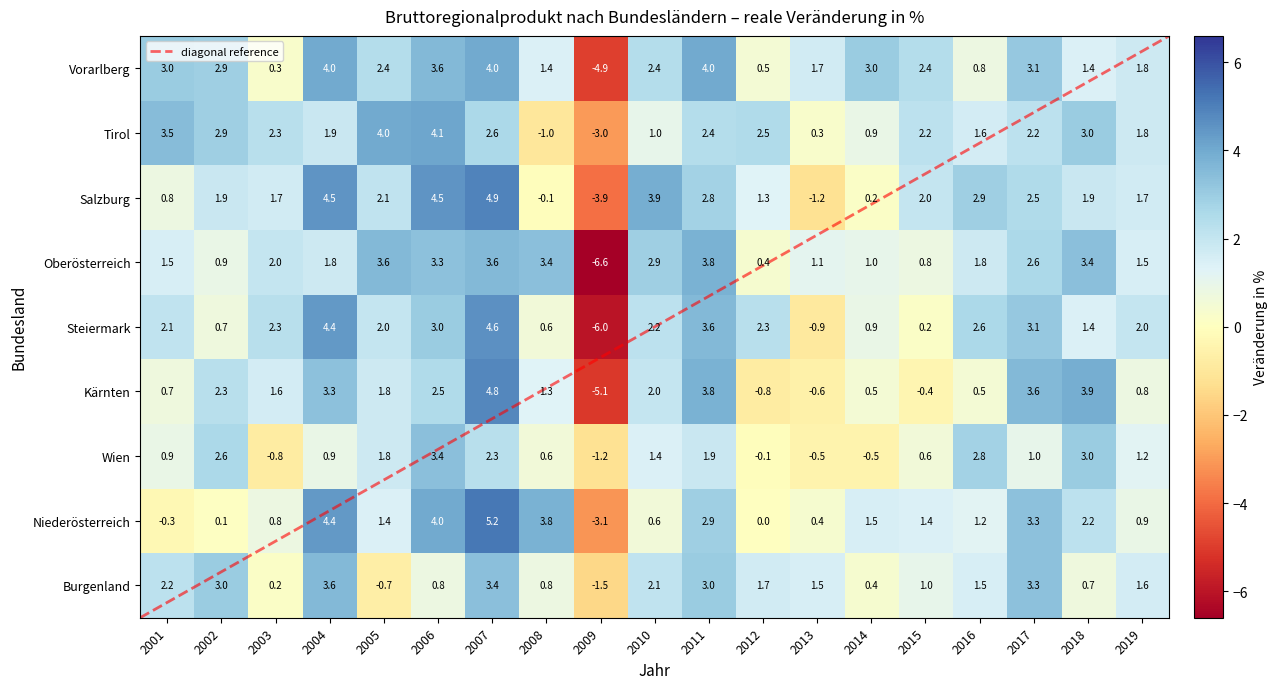

Rank the series by their maximum value, from highest to lowest.

Niederösterreich, Salzburg, Kärnten, Steiermark, Tirol, Vorarlberg, Oberösterreich, Burgenland, Wien